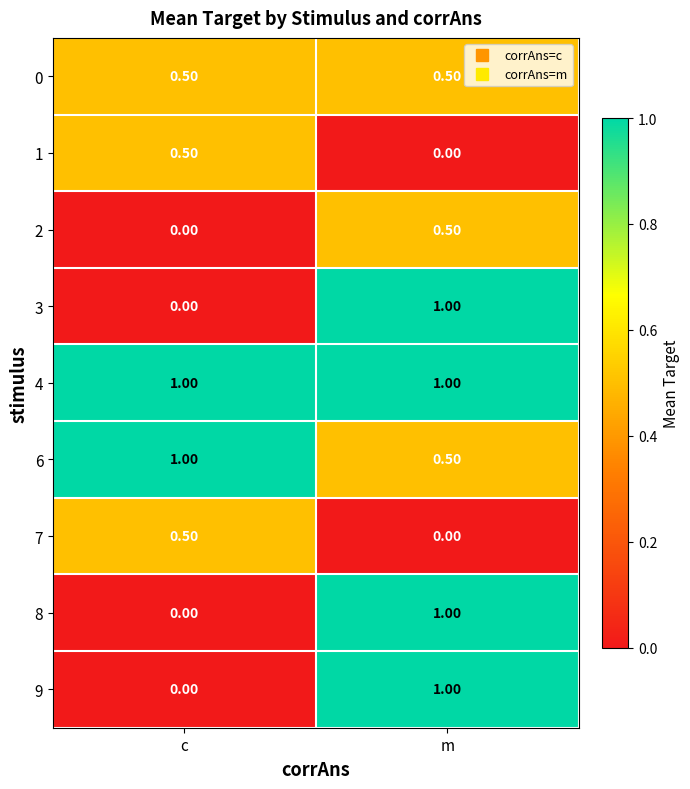

Where is 9 nearest to the value 0?

c